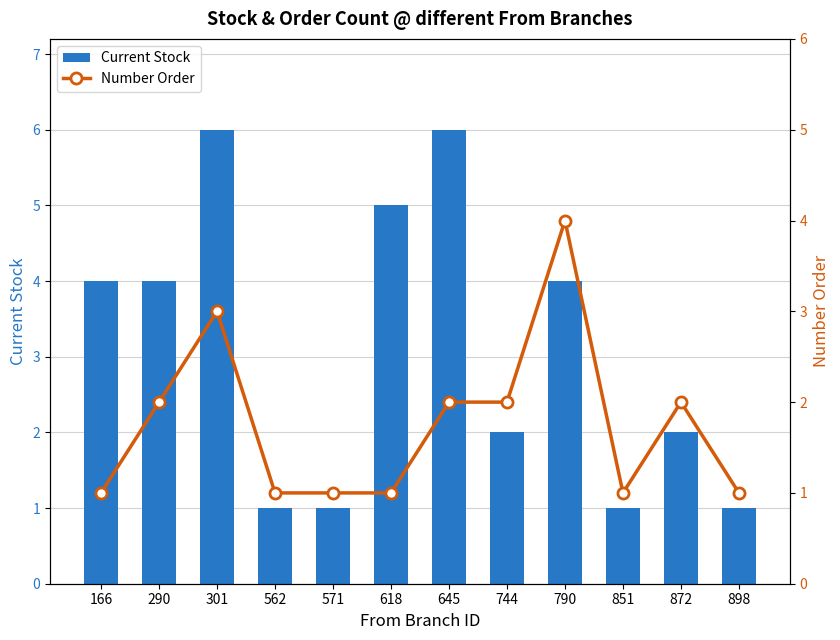

At which category does the chart reach its minimum across all series?

562